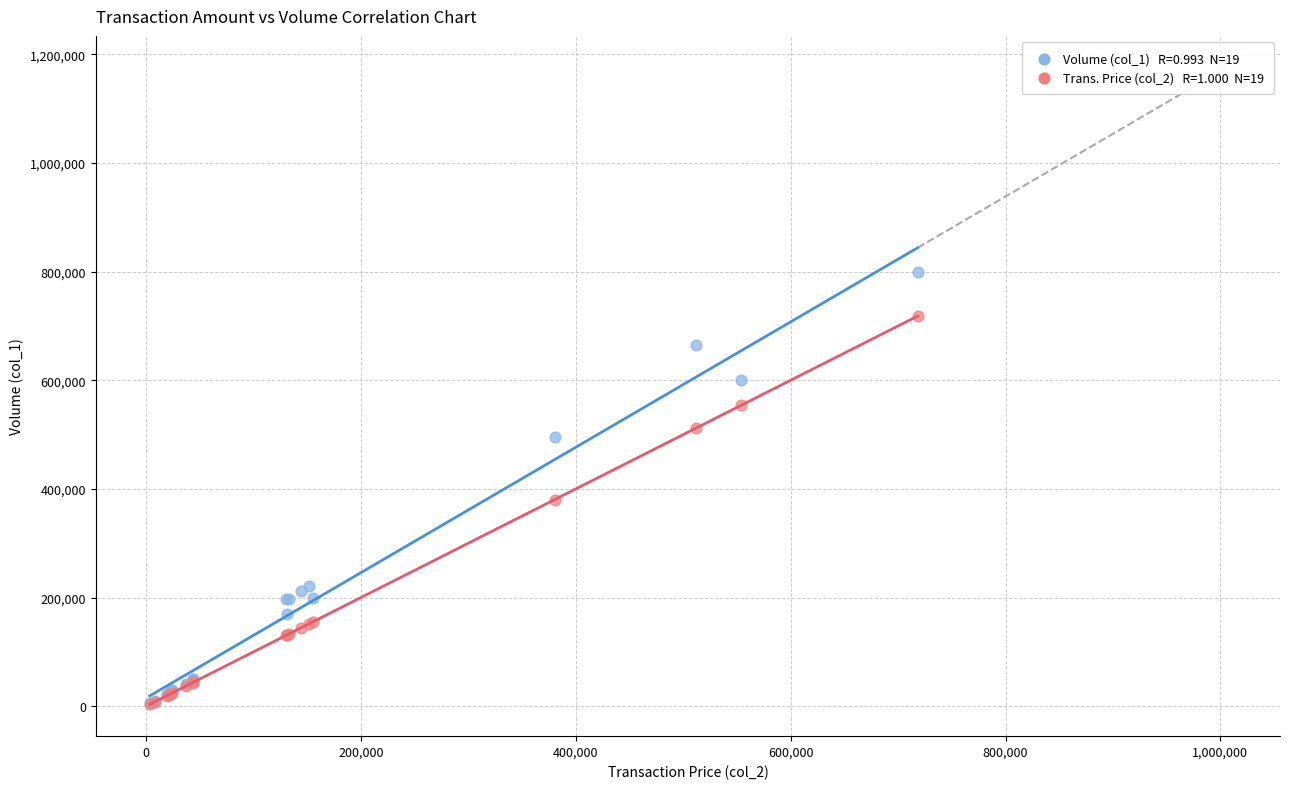

Across all series, what Y value is closest to 401700?

380380